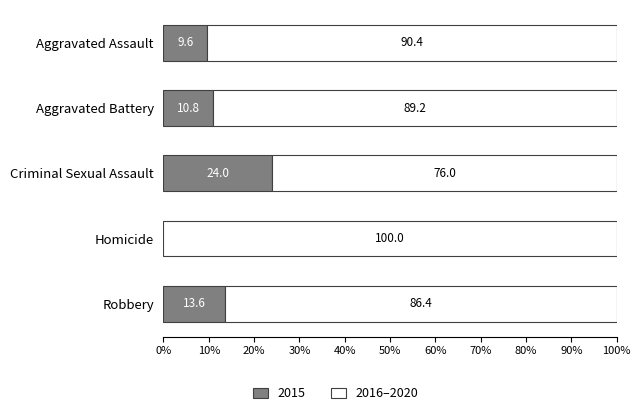

What is the sum of the 2015 values at Aggravated Battery and Criminal Sexual Assault?

34.8